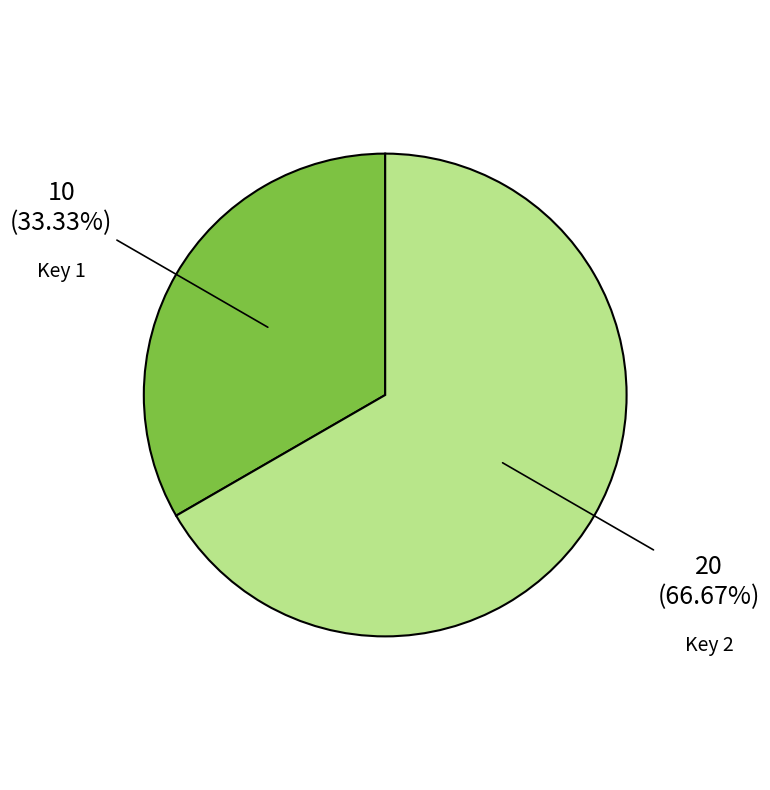

Does any single category account for the majority?

Yes